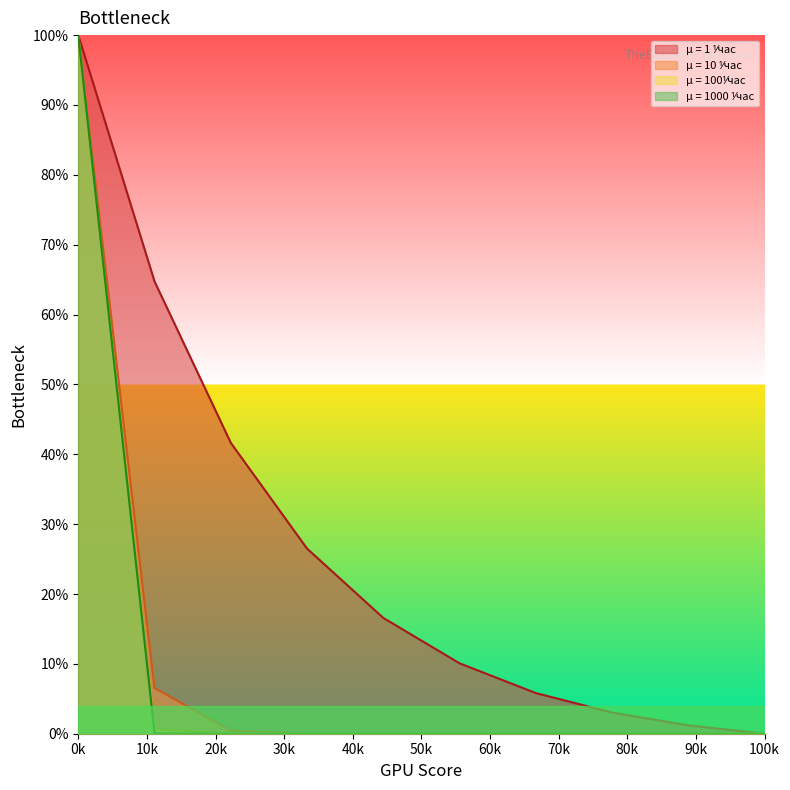

True or false: µ = 1000 ⅟час and µ = 1 ⅟час intersect in this chart.

False